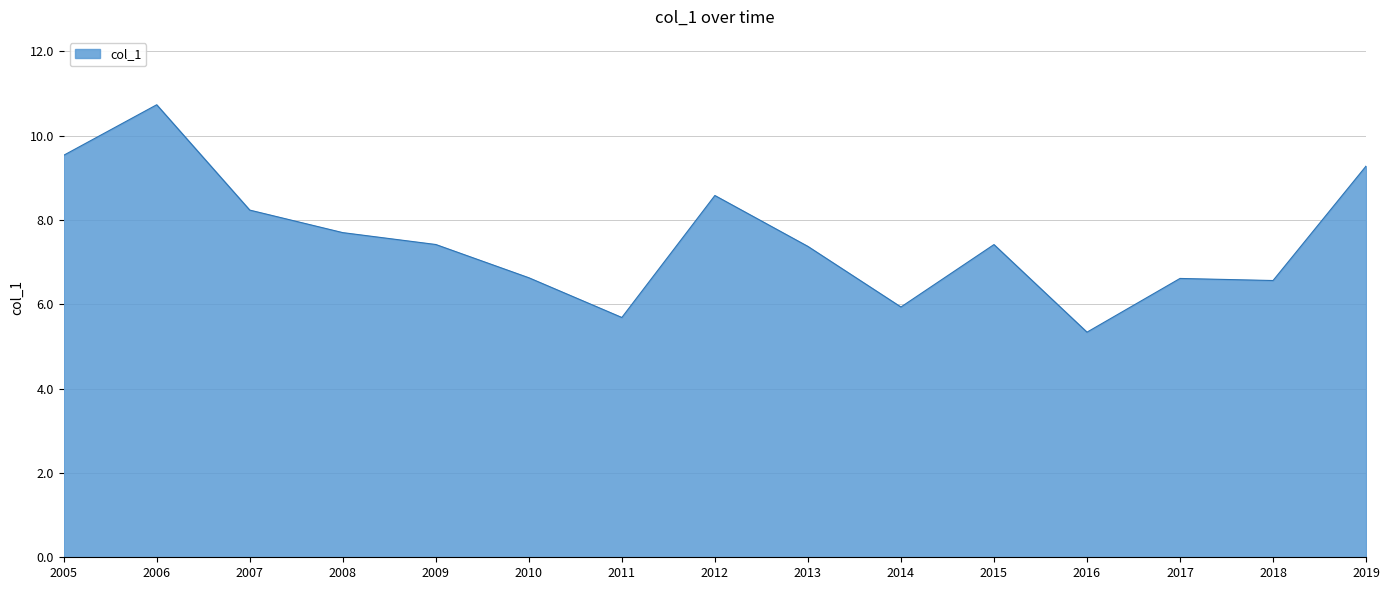

How many values are below 7?

6